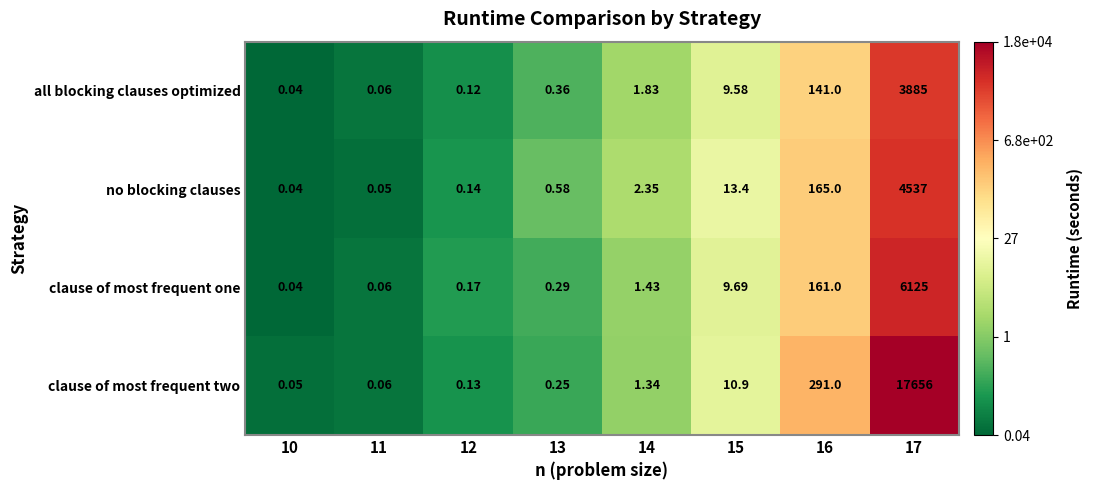

Between 11 and 14, which series saw the biggest shift?

no blocking clauses